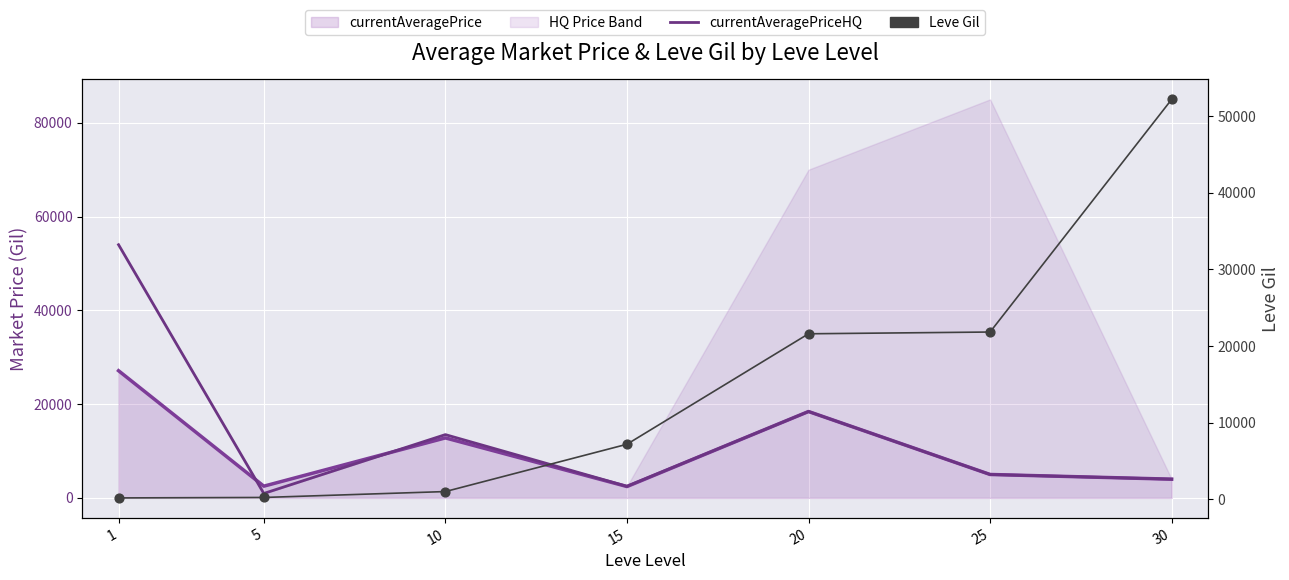

What is the total value across all series at 25?

31830